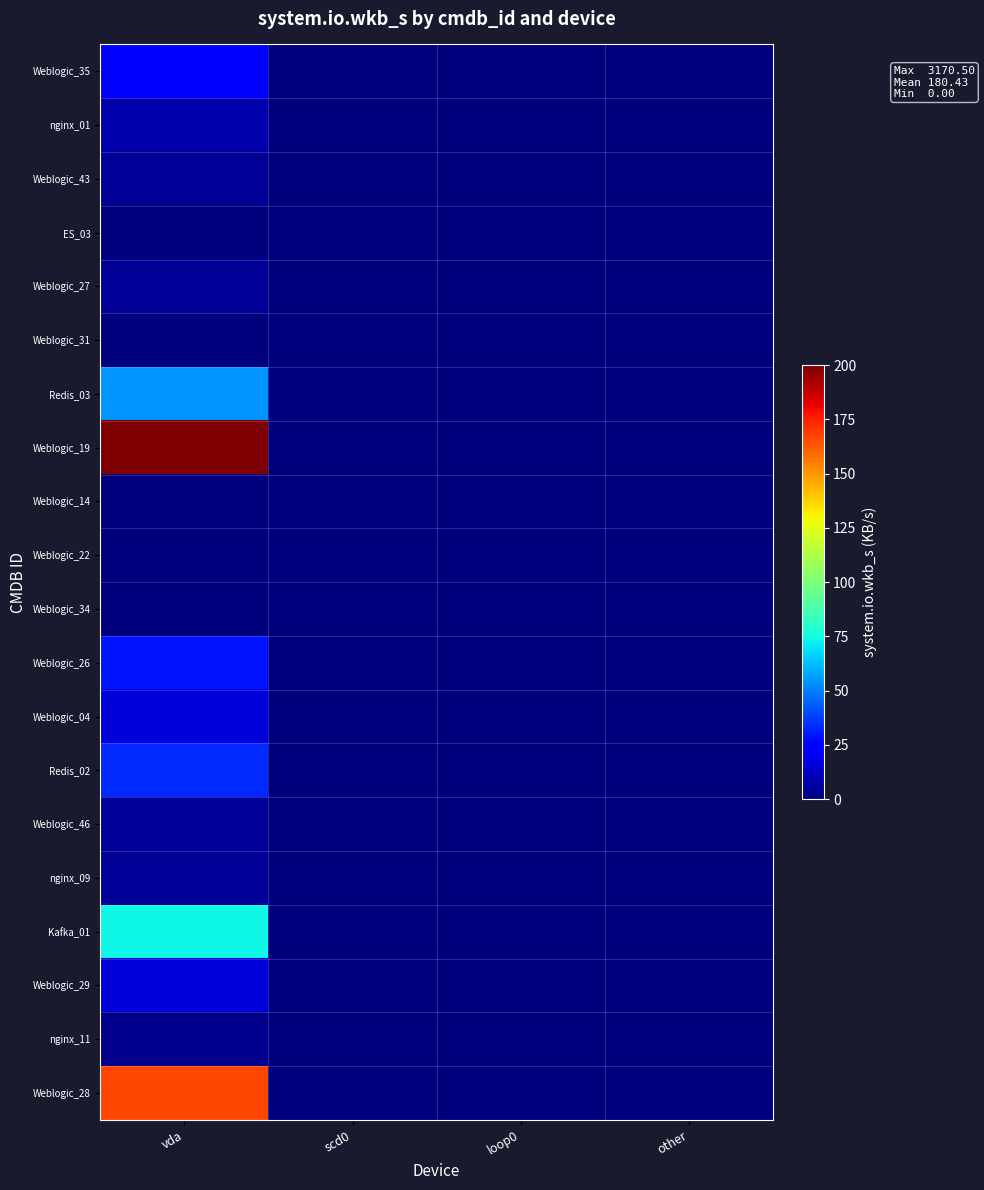

Reading left to right, list all the values displayed in this chart.

Weblogic_35: vda=22.5	scd0=0.0	loop0=0.0	other=0.0
nginx_01: vda=8.0	scd0=0.0	loop0=0.0	other=0.0
Weblogic_43: vda=4.0	scd0=0.0	loop0=0.0	other=0.0
ES_03: vda=0.0	scd0=0.0	loop0=0.0	other=0.0
Weblogic_27: vda=4.0	scd0=0.0	loop0=0.0	other=0.0
Weblogic_31: vda=0.0	scd0=0.0	loop0=0.0	other=0.0
Redis_03: vda=54.0	scd0=0.0	loop0=0.0	other=0.0
Weblogic_19: vda=3170.5	scd0=0.0	loop0=0.0	other=0.0
Weblogic_14: vda=0.0	scd0=0.0	loop0=0.0	other=0.0
Weblogic_22: vda=0.0	scd0=0.0	loop0=0.0	other=0.0
Weblogic_34: vda=0.0	scd0=0.0	loop0=0.0	other=0.0
Weblogic_26: vda=29.5	scd0=0.0	loop0=0.0	other=0.0
Weblogic_04: vda=16.0	scd0=0.0	loop0=0.0	other=0.0
Redis_02: vda=33.5	scd0=0.0	loop0=0.0	other=0.0
Weblogic_46: vda=4.0	scd0=0.0	loop0=0.0	other=0.0
nginx_09: vda=4.0	scd0=0.0	loop0=0.0	other=0.0
Kafka_01: vda=73.5	scd0=0.0	loop0=0.0	other=0.0
Weblogic_29: vda=16.0	scd0=0.0	loop0=0.0	other=0.0
nginx_11: vda=2.5	scd0=0.0	loop0=0.0	other=0.0
Weblogic_28: vda=166.5	scd0=0.0	loop0=0.0	other=0.0